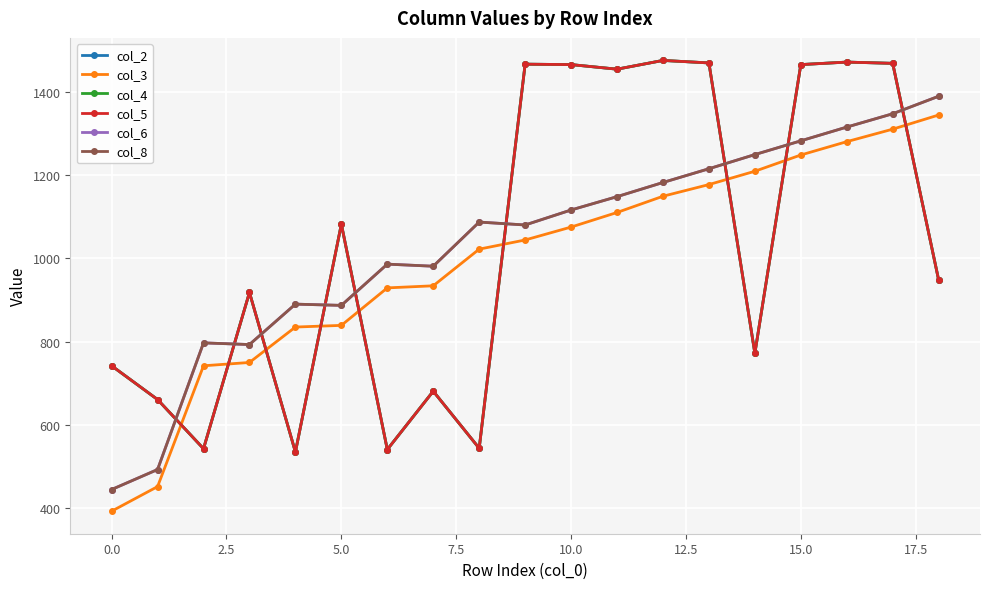

Is this an area chart (filled region under the line)?

No